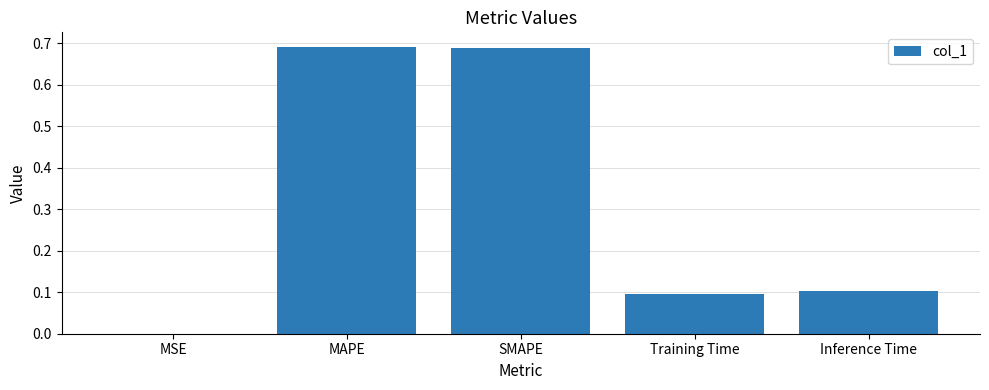

What is the change in value from MAPE to Inference Time?

-0.6